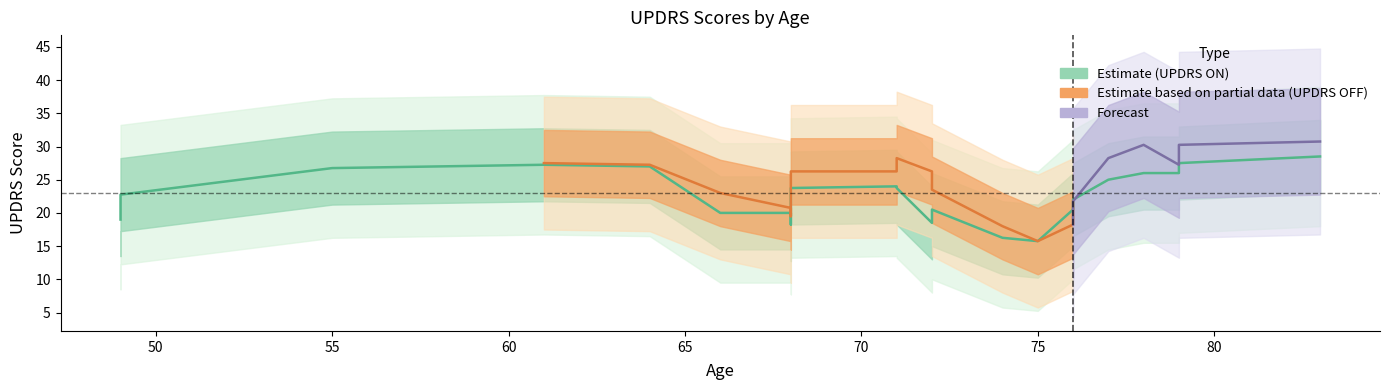

What is the sum of all UPDRS_ON values?

528